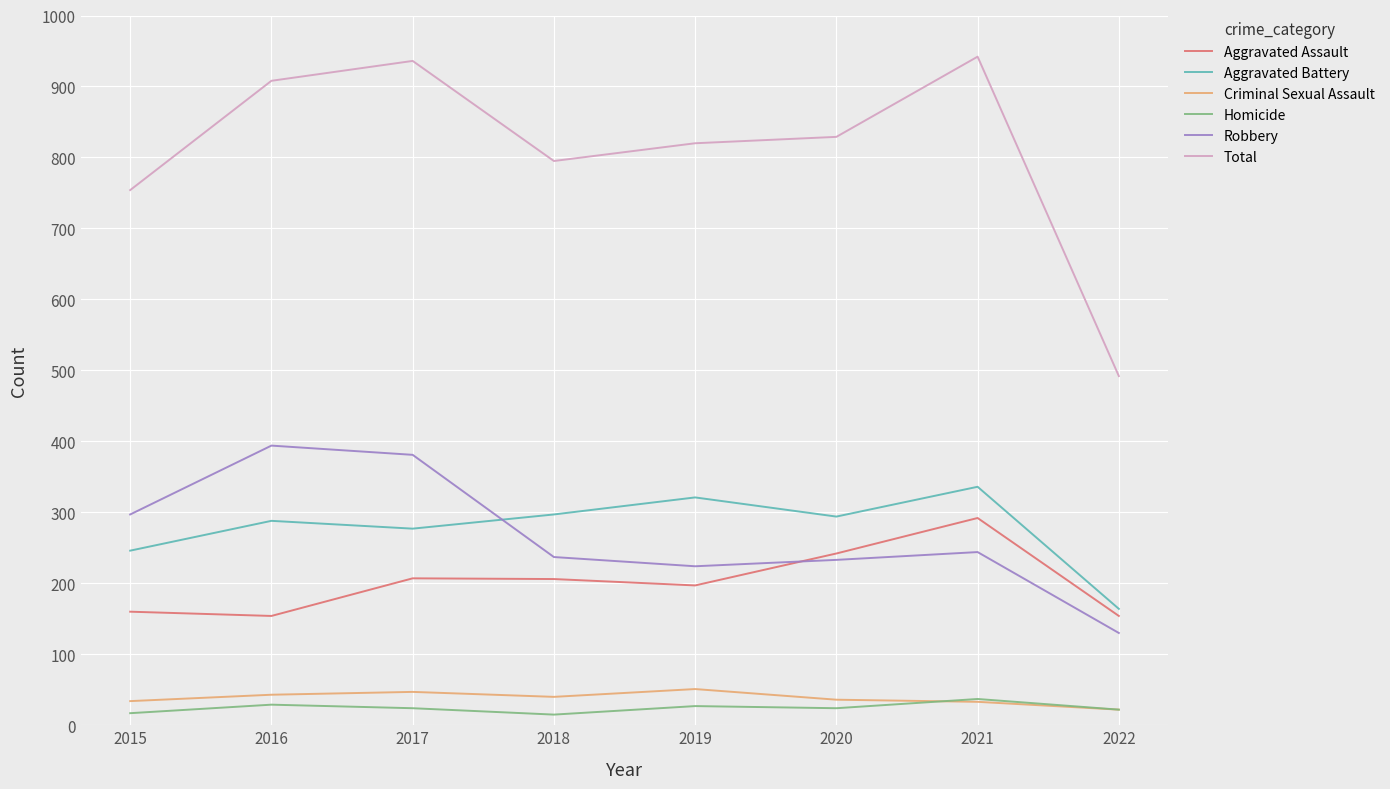

At how many categories does at least one series exceed 433?

8